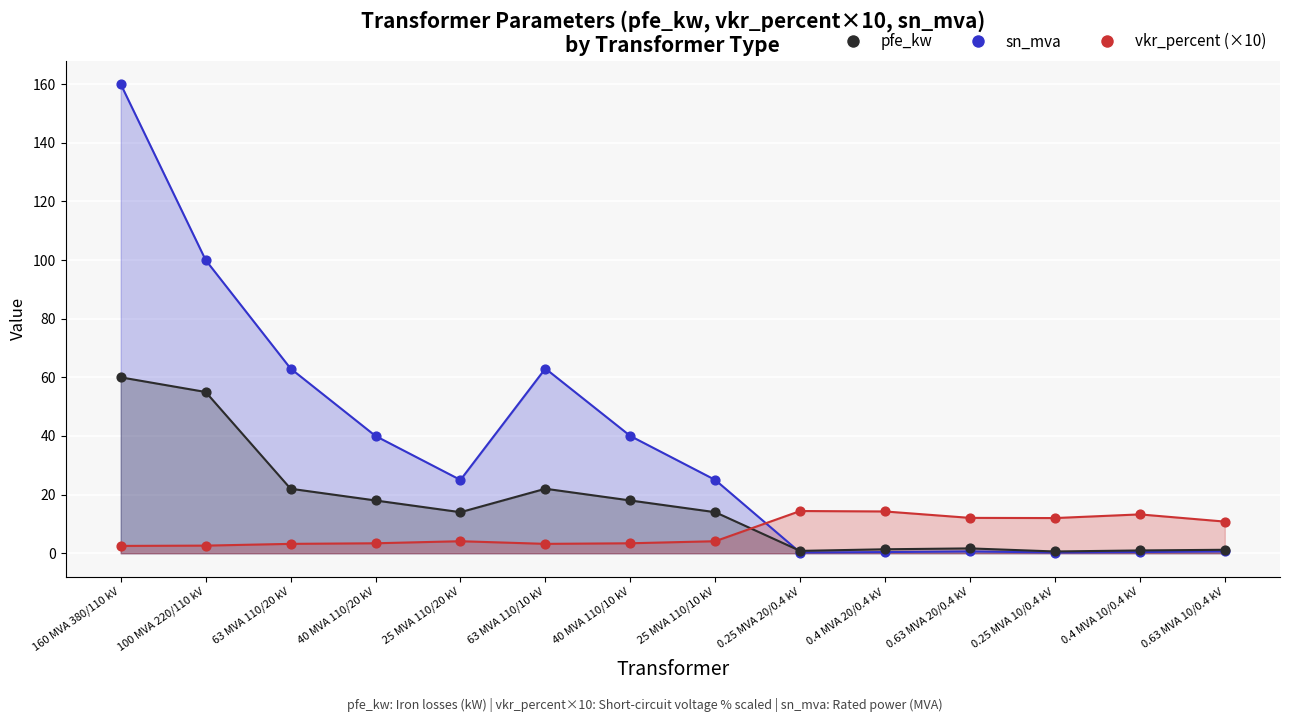

Is the value of sn_mva at 0.25 MVA 10/0.4 kV greater than the value of vkr_percent at 25 MVA 110/20 kV?

No